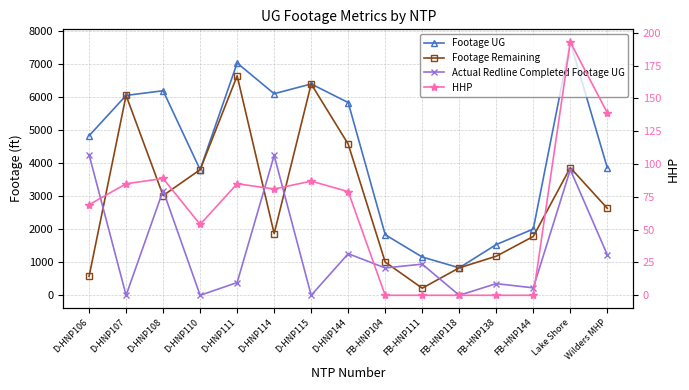

How many series are shown in this chart?

4